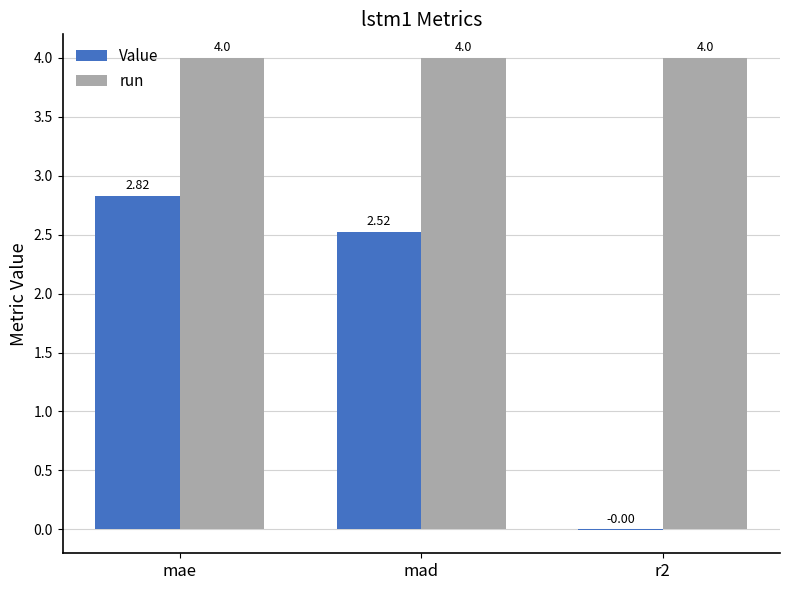

At which label is Value closest to 1?

r2